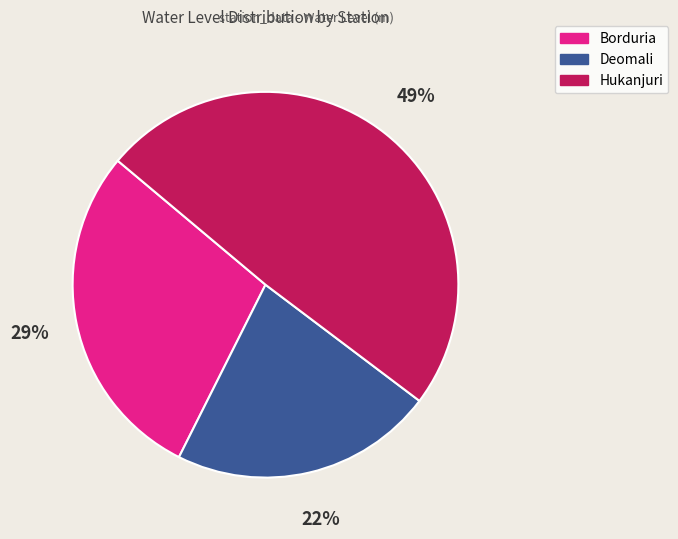

To the nearest percent, what is the average slice percentage?

33%